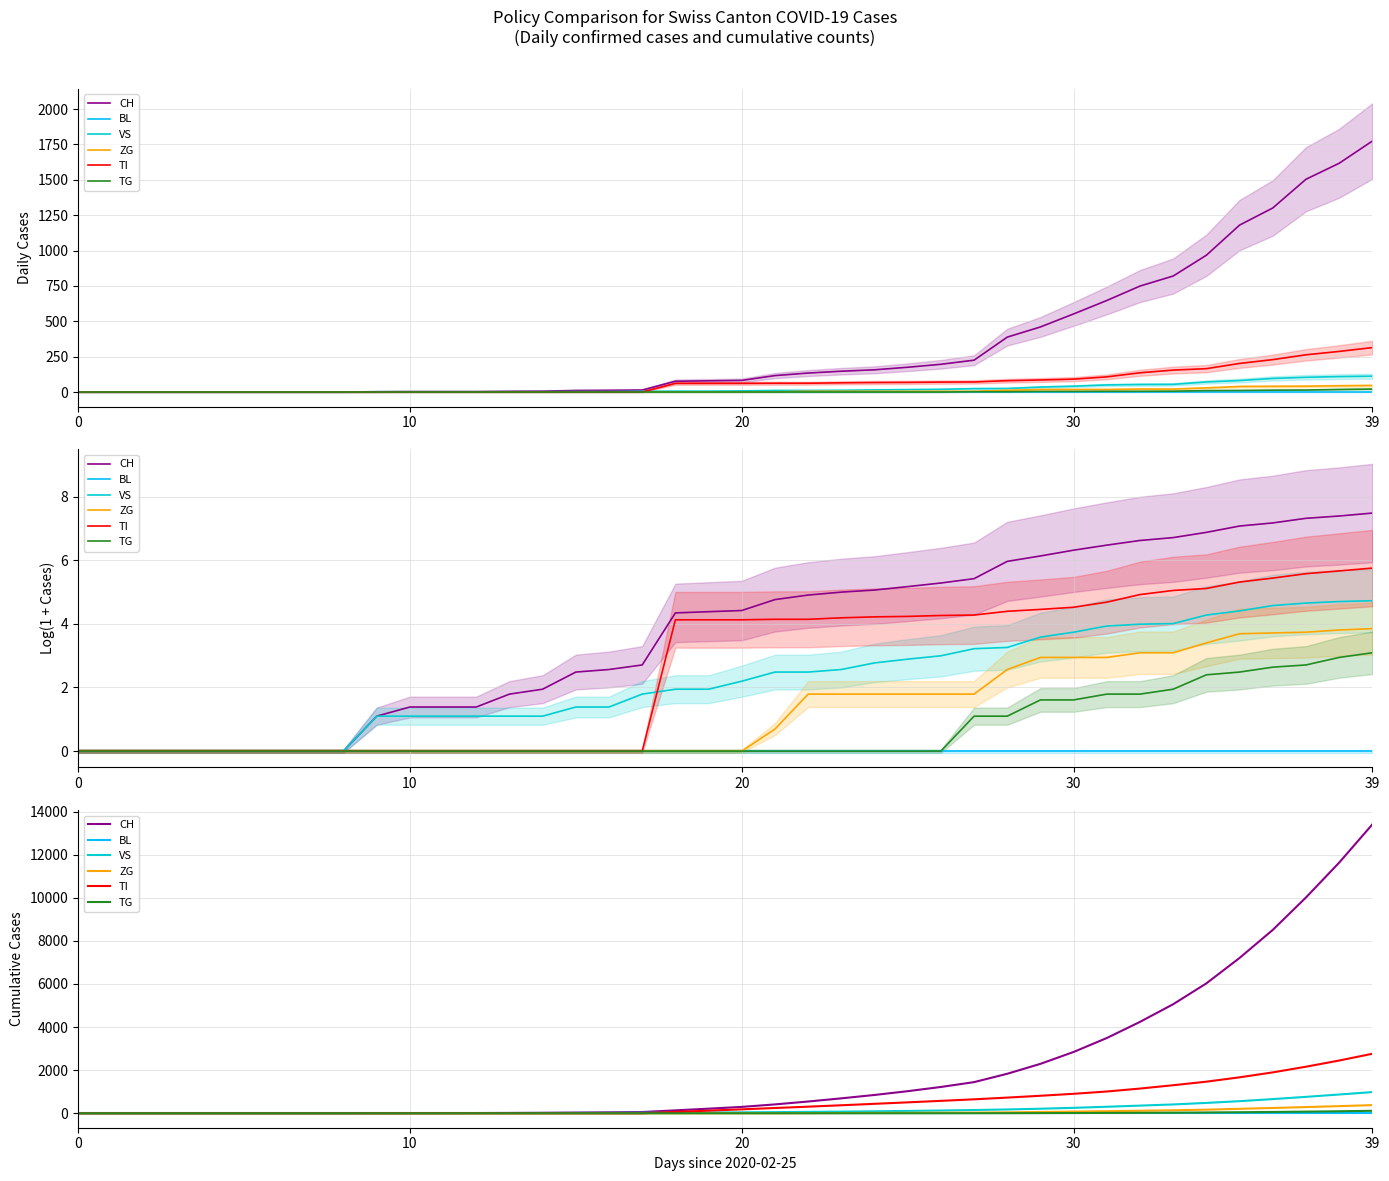

What are all the series names shown in the legend?

CH, BL, VS, ZG, TI, TG